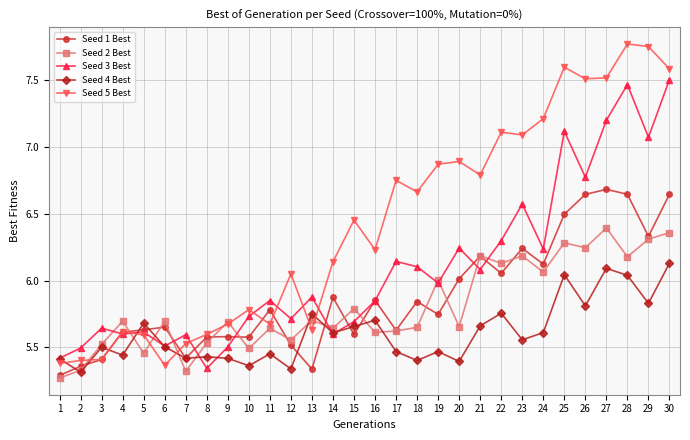

The Seed 3 Best series shows 1.8 at 2. True or false?

False